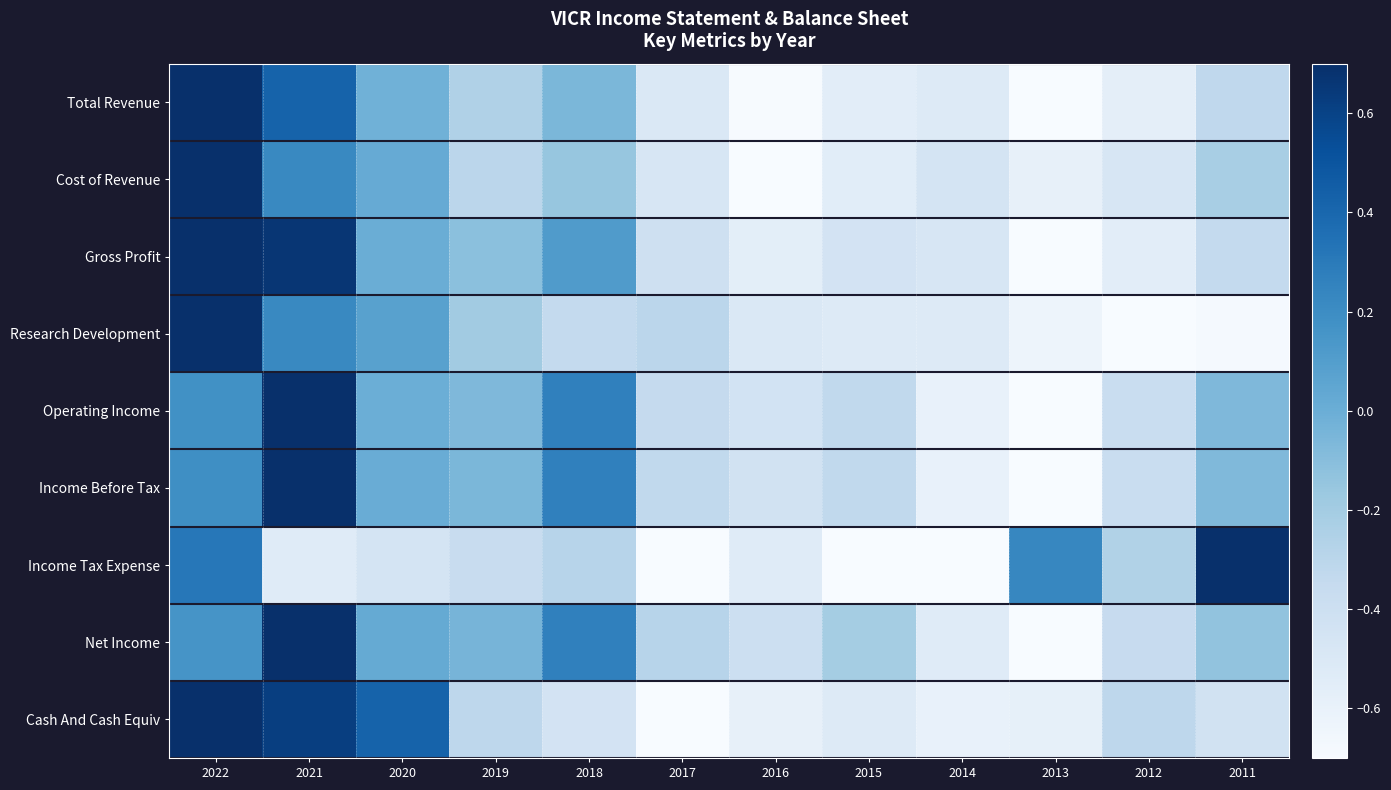

Reading right to left, transcribe all the data shown in this chart.

Total Revenue: 2011=-0.3	2012=-0.6	2013=-0.7	2014=-0.5	2015=-0.6	2016=-0.7	2017=-0.5	2018=-0.1	2019=-0.3	2020=-0.0	2021=0.4	2022=0.7
Cost of Revenue: 2011=-0.2	2012=-0.5	2013=-0.6	2014=-0.5	2015=-0.6	2016=-0.7	2017=-0.5	2018=-0.1	2019=-0.3	2020=0.0	2021=0.2	2022=0.7
Gross Profit: 2011=-0.3	2012=-0.6	2013=-0.7	2014=-0.5	2015=-0.4	2016=-0.6	2017=-0.4	2018=0.1	2019=-0.1	2020=0.0	2021=0.7	2022=0.7
Research Development: 2011=-0.7	2012=-0.7	2013=-0.6	2014=-0.5	2015=-0.5	2016=-0.5	2017=-0.3	2018=-0.3	2019=-0.2	2020=0.1	2021=0.2	2022=0.7
Operating Income: 2011=-0.1	2012=-0.4	2013=-0.7	2014=-0.6	2015=-0.3	2016=-0.4	2017=-0.3	2018=0.3	2019=-0.1	2020=-0.0	2021=0.7	2022=0.2
Income Before Tax: 2011=-0.1	2012=-0.4	2013=-0.7	2014=-0.6	2015=-0.3	2016=-0.4	2017=-0.3	2018=0.3	2019=-0.1	2020=0.0	2021=0.7	2022=0.2
Income Tax Expense: 2011=0.7	2012=-0.3	2013=0.2	2014=-0.7	2015=-0.7	2016=-0.5	2017=-0.7	2018=-0.3	2019=-0.4	2020=-0.5	2021=-0.5	2022=0.3
Net Income: 2011=-0.1	2012=-0.4	2013=-0.7	2014=-0.5	2015=-0.2	2016=-0.4	2017=-0.3	2018=0.3	2019=-0.0	2020=0.0	2021=0.7	2022=0.2
Cash And Cash Equiv: 2011=-0.4	2012=-0.3	2013=-0.6	2014=-0.6	2015=-0.5	2016=-0.6	2017=-0.7	2018=-0.4	2019=-0.3	2020=0.4	2021=0.6	2022=0.7